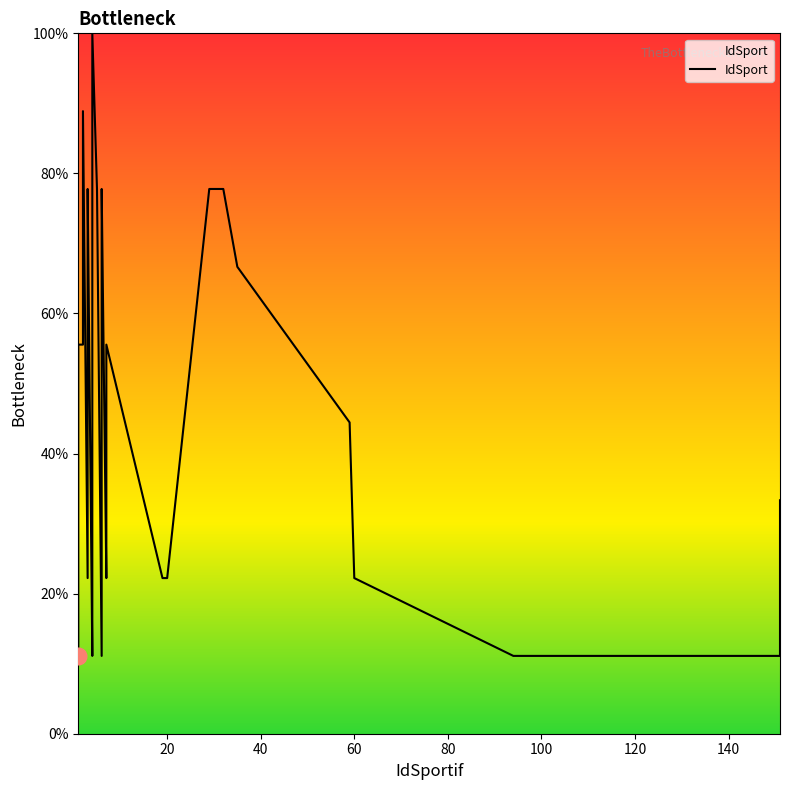

Is it true that the value at 60 is 13.8?

False